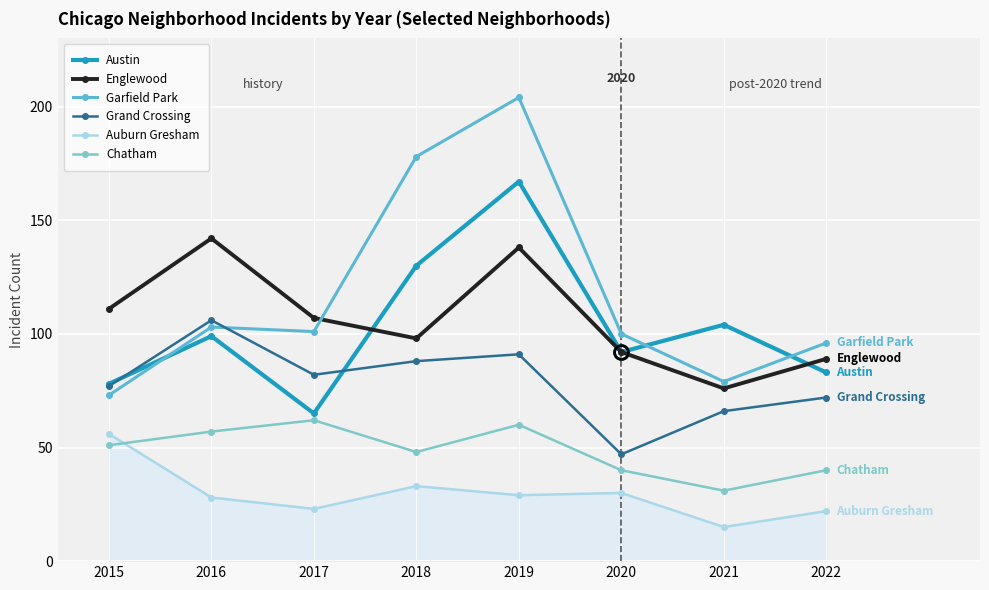

Does the chart display data point markers on the line(s)?

Yes